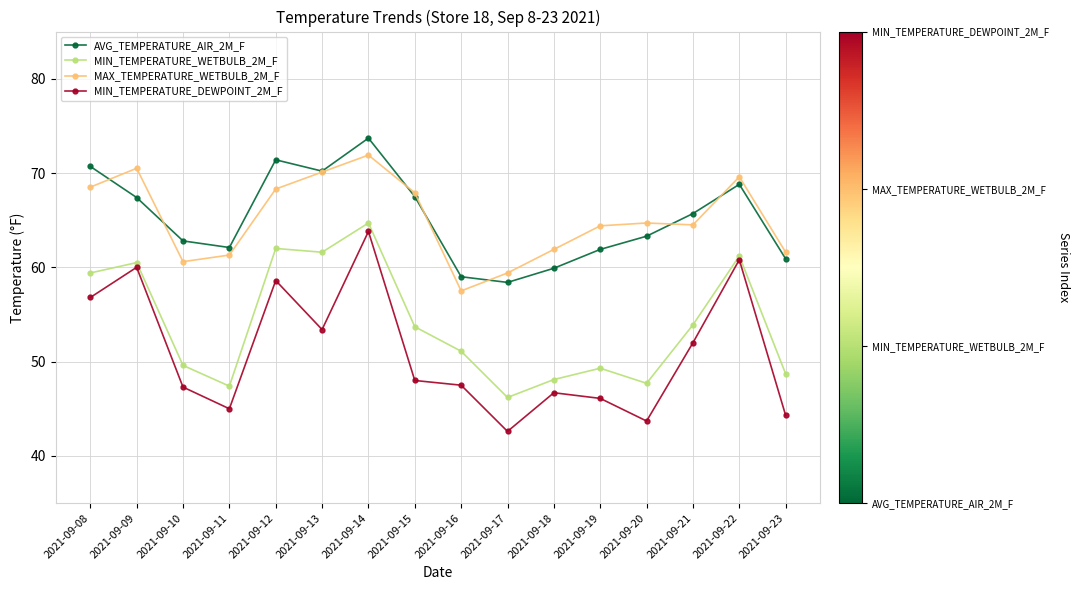

At which category does MIN_TEMPERATURE_DEWPOINT_2M_F reach its first local peak?

2021-09-09